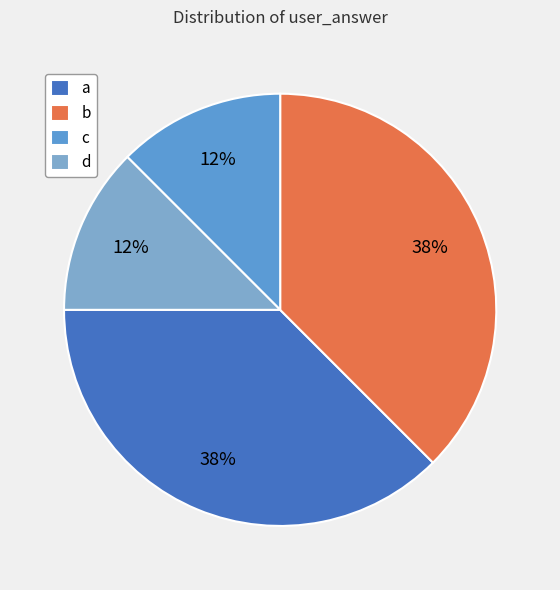

How many slices are in this pie chart?

4